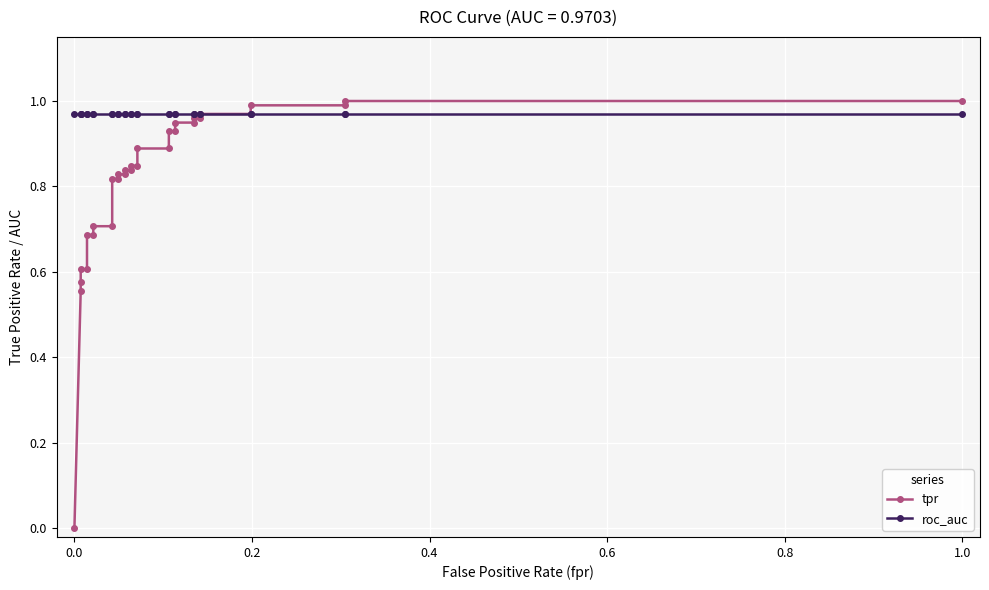

Is it true that tpr equals 0.3 at 21?

False